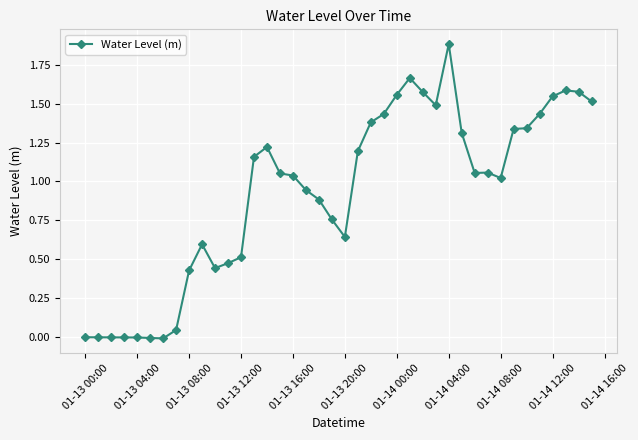

What is the maximum value shown in the chart?

1.9